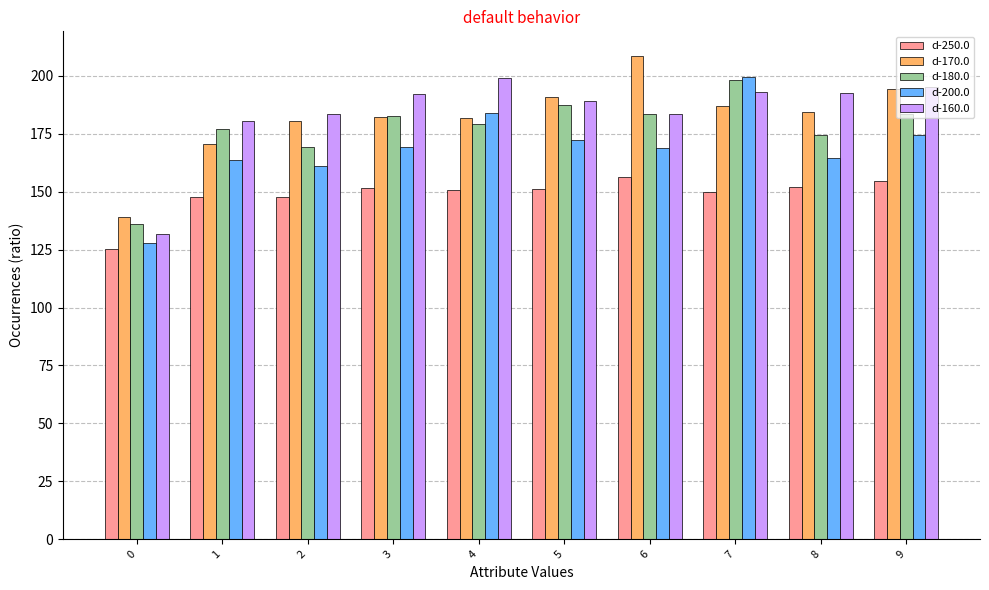

What is the difference between the second highest and minimum values in the d-250.0 series?

29.2